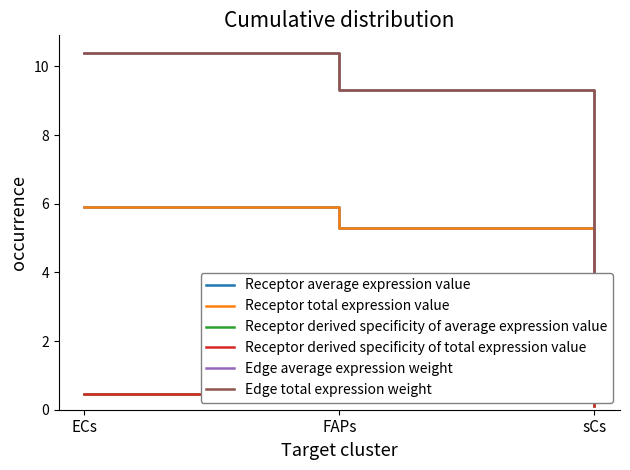

Between FAPs and sCs, which series saw the biggest shift?

Edge average expression weight